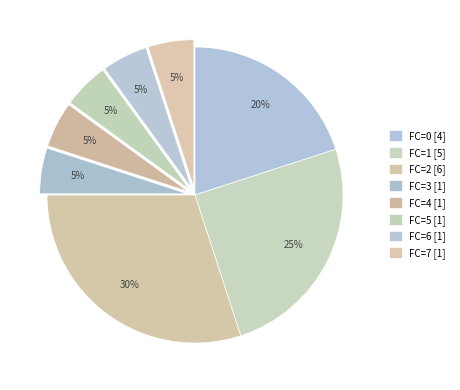

How many slices are in this pie chart?

8